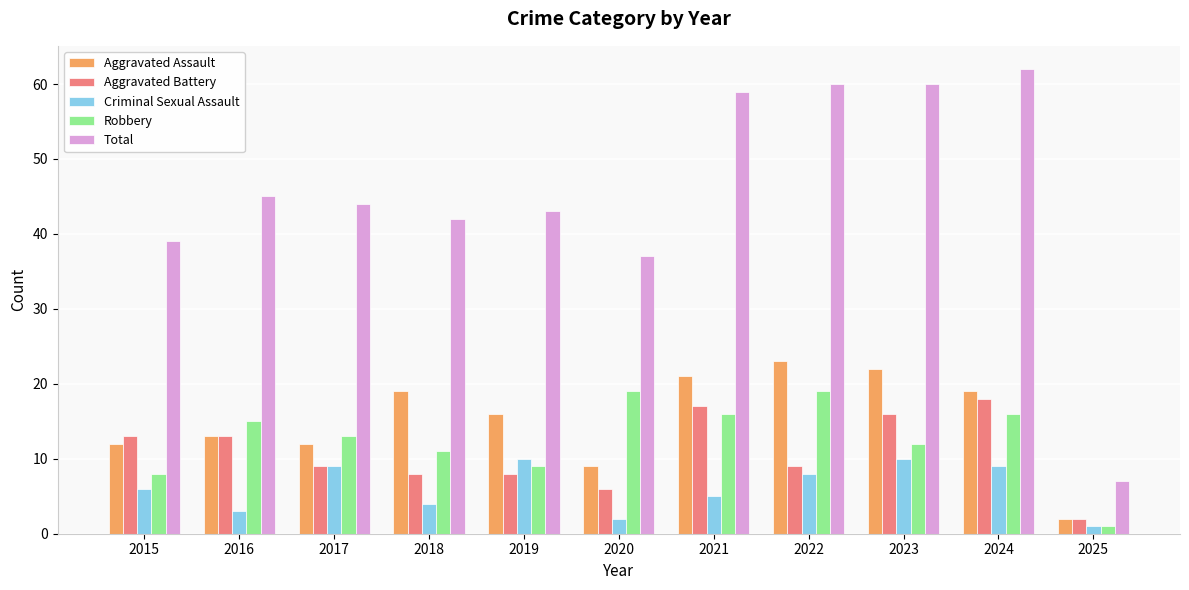

Reading right to left, transcribe all the data shown in this chart.

Aggravated Assault: 2	19	22	23	21	9	16	19	12	13	12
Aggravated Battery: 2	18	16	9	17	6	8	8	9	13	13
Criminal Sexual Assault: 1	9	10	8	5	2	10	4	9	3	6
Robbery: 1	16	12	19	16	19	9	11	13	15	8
Total: 7	62	60	60	59	37	43	42	44	45	39